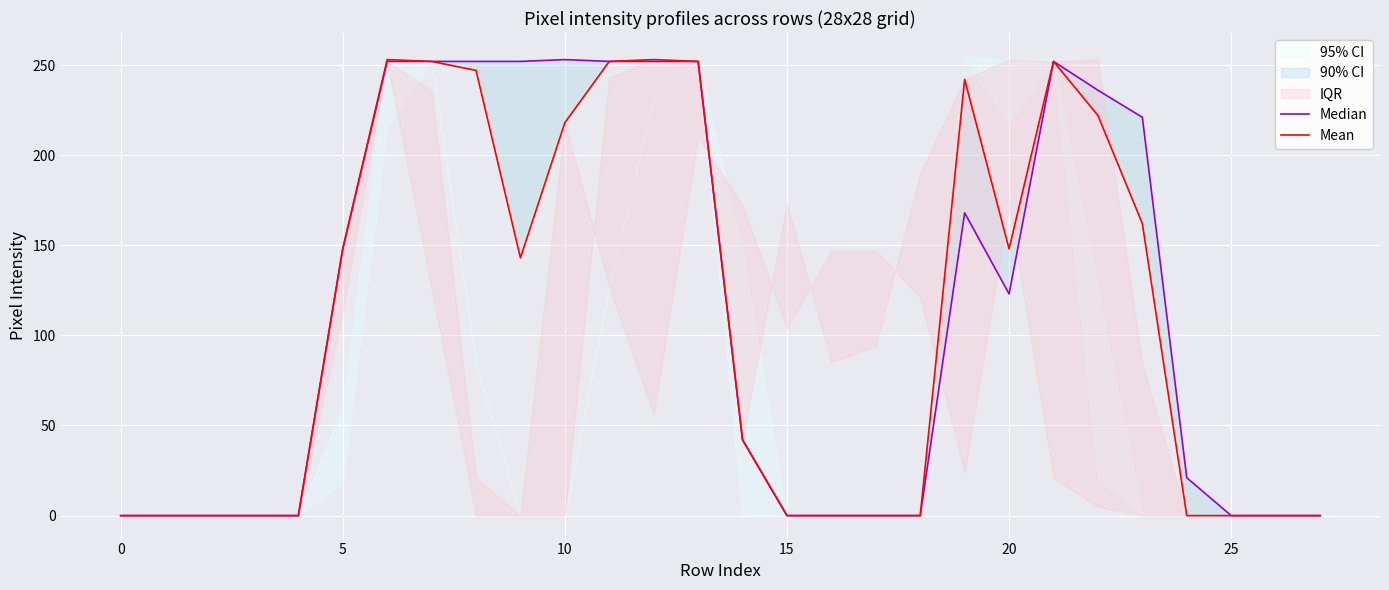

List the series in order of their overall mean, lowest first.

Mean, Median